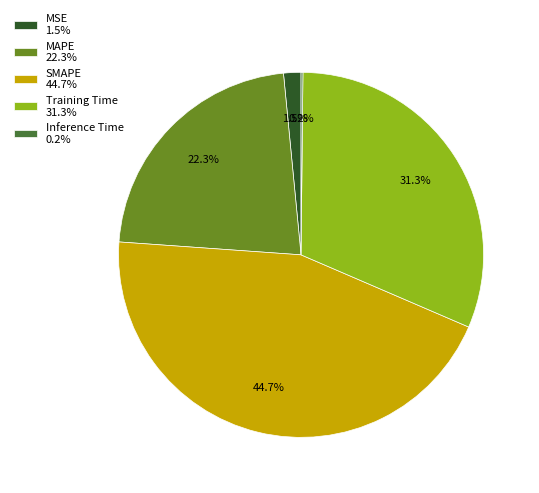

Which has a higher value, MSE 1.5% or MAPE 22.3%?

MAPE 22.3%